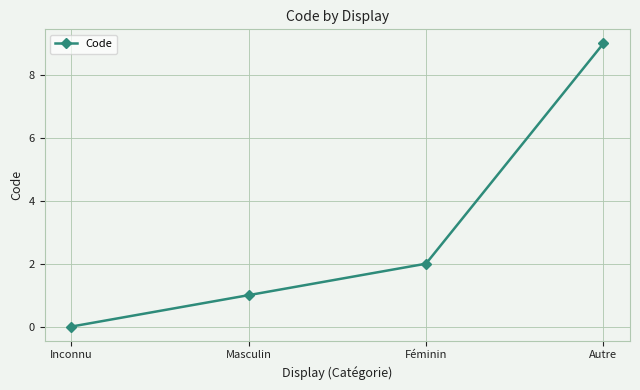

How many values are below 2?

2